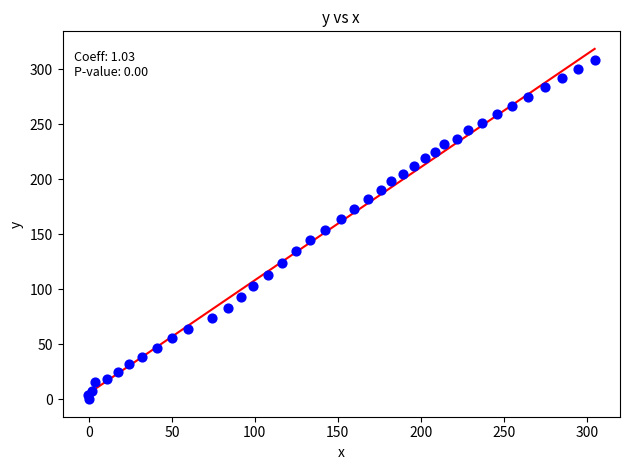

What is the range of Y values (max minus min)?

308.2